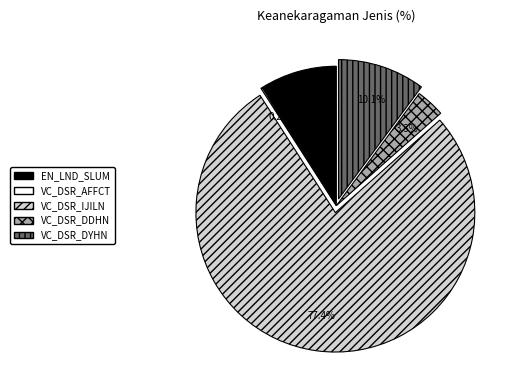

Which category has the biggest portion of the pie?

VC_DSR_IJILN